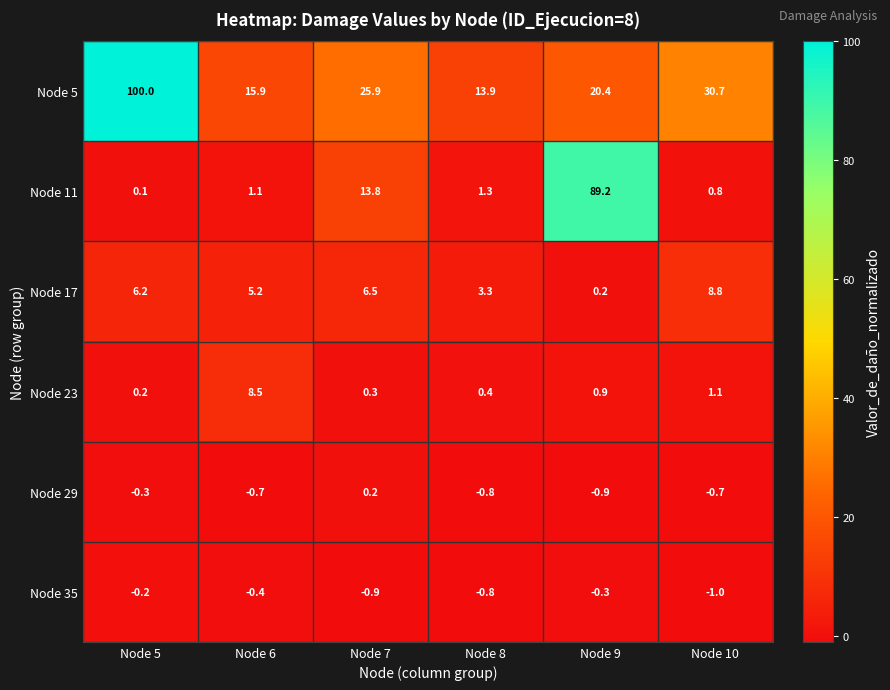

What is the total value across all series at Node 7?

45.8